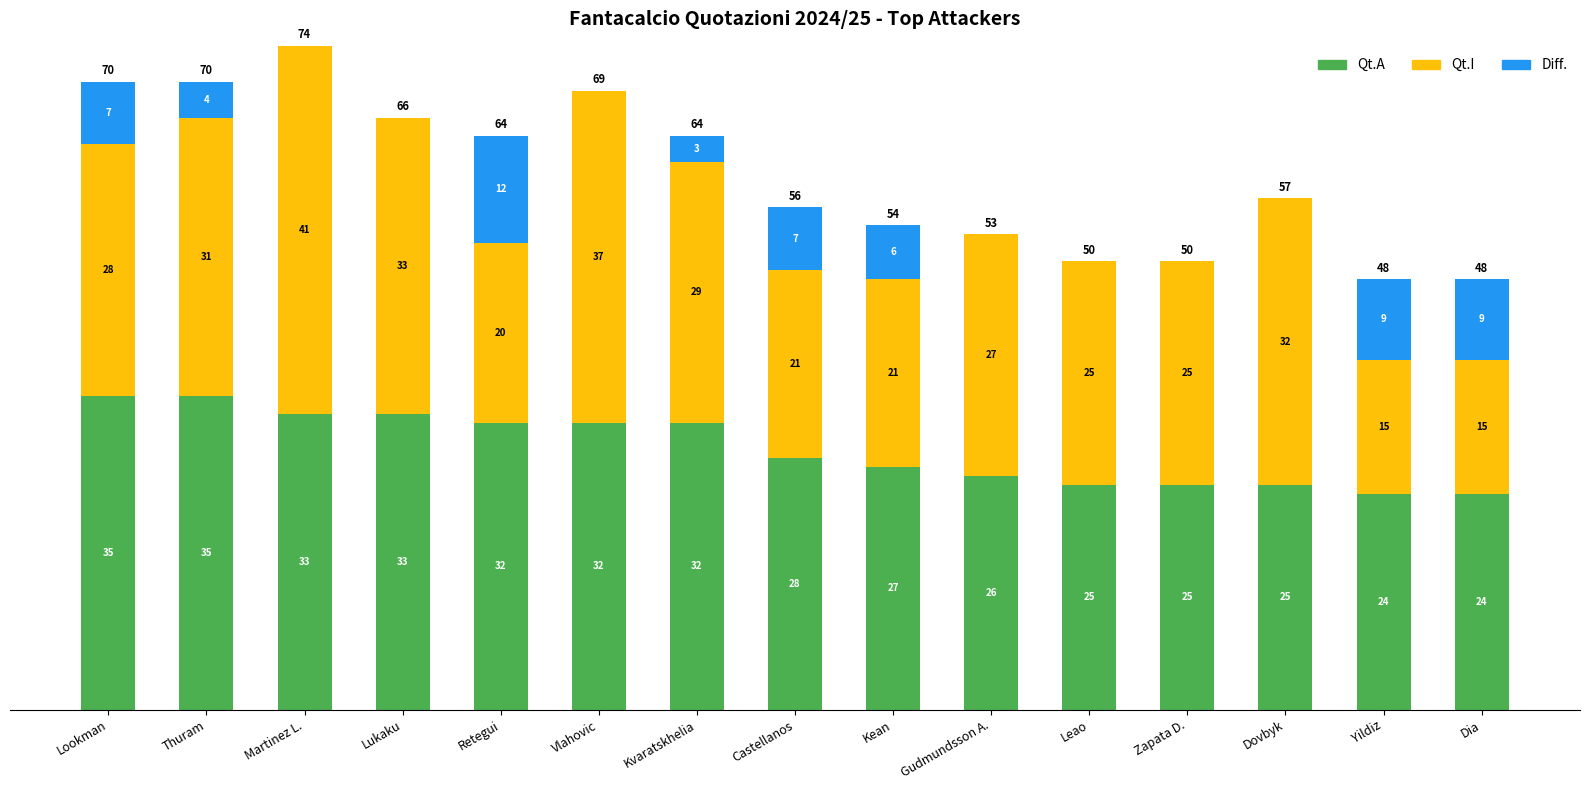

At which category is the sum across all series the highest?

Martinez L.